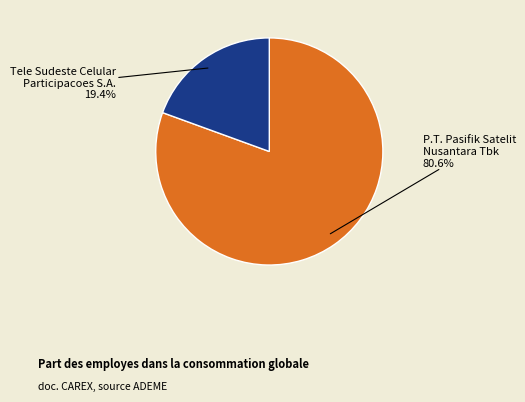

Count the number of slices in the pie.

2